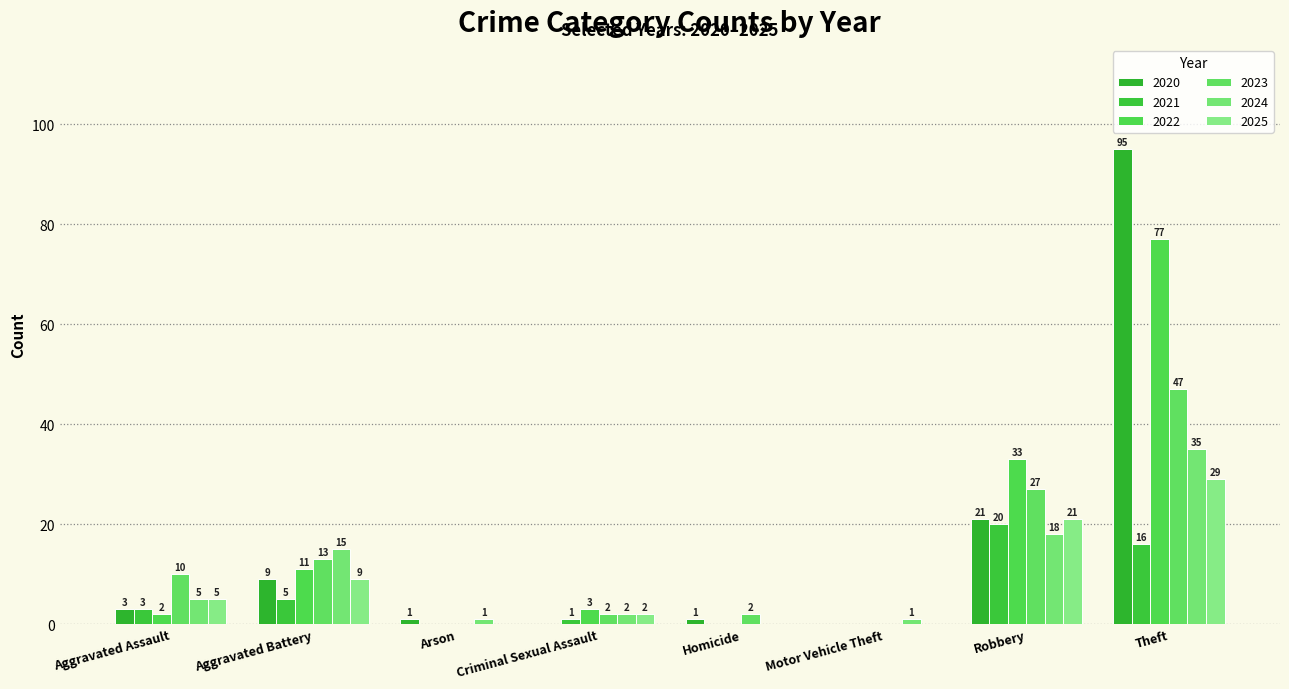

What is the approximate value of 2022 at Robbery, to the nearest 5?

35